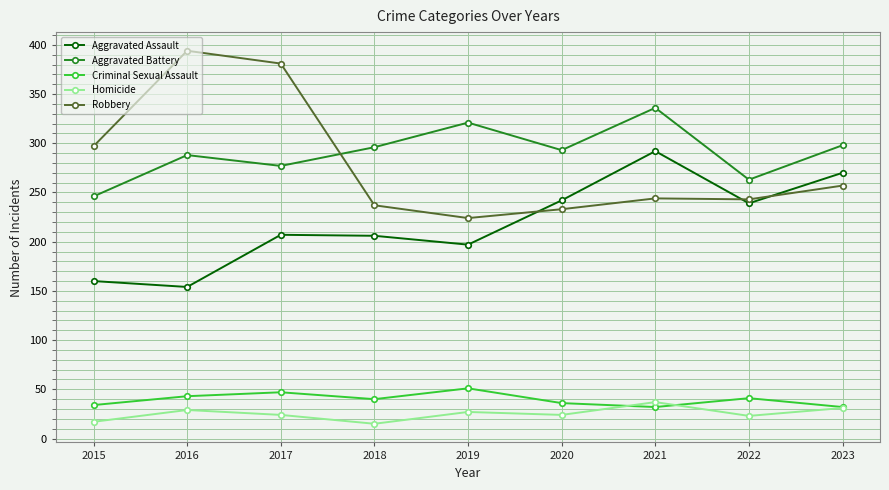

The value of Aggravated Battery at 2017 is 277. True or false?

True